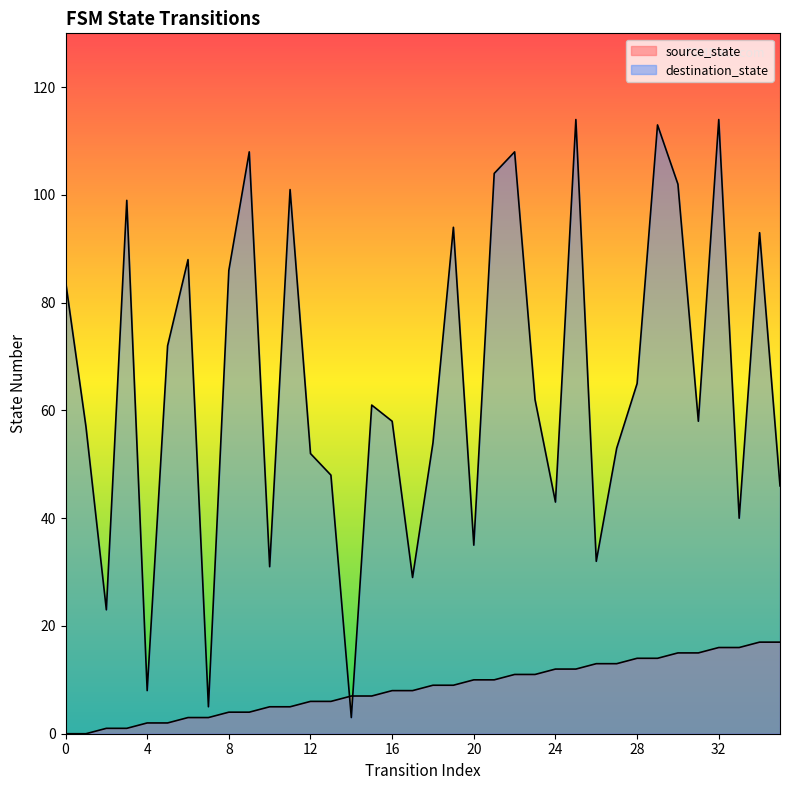

Rank the series by their maximum value, from lowest to highest.

source_state, destination_state